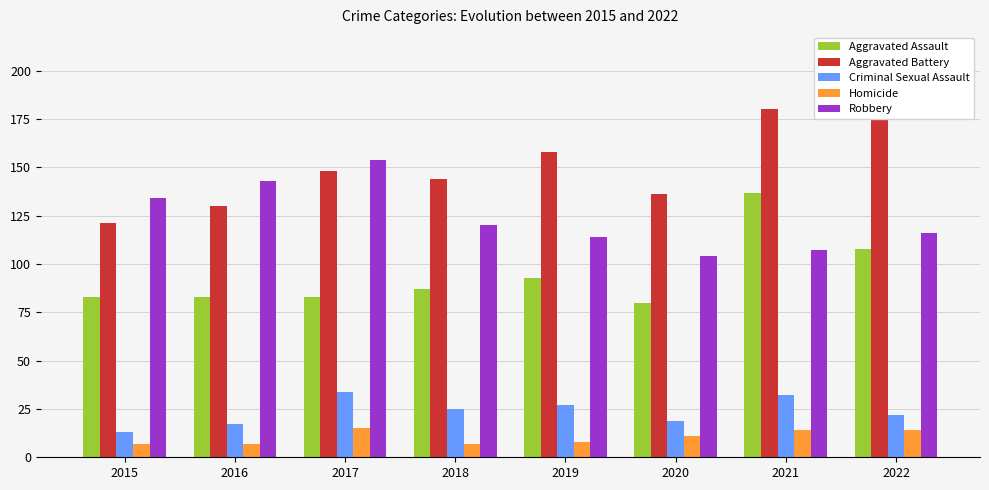

What is the total value across all series at 2021?

470